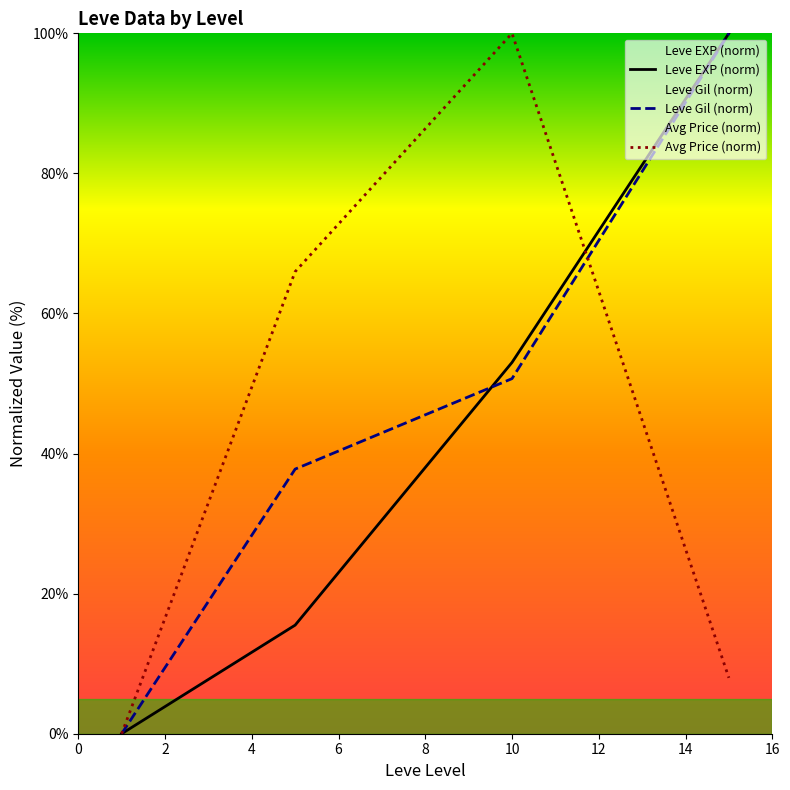

Is it true that Avg Price (norm) equals 0.0 at 0?

True